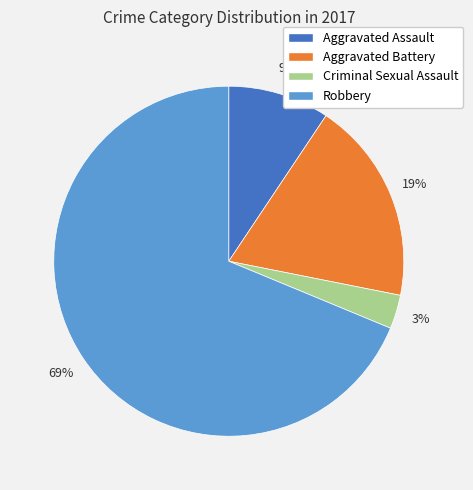

Which category accounts for the majority?

Robbery